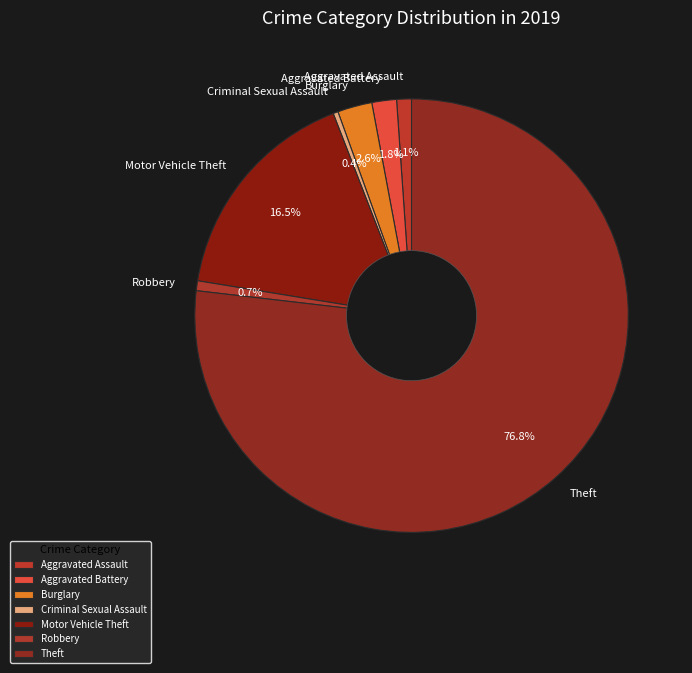

Which slice represents more than half of the pie?

Theft